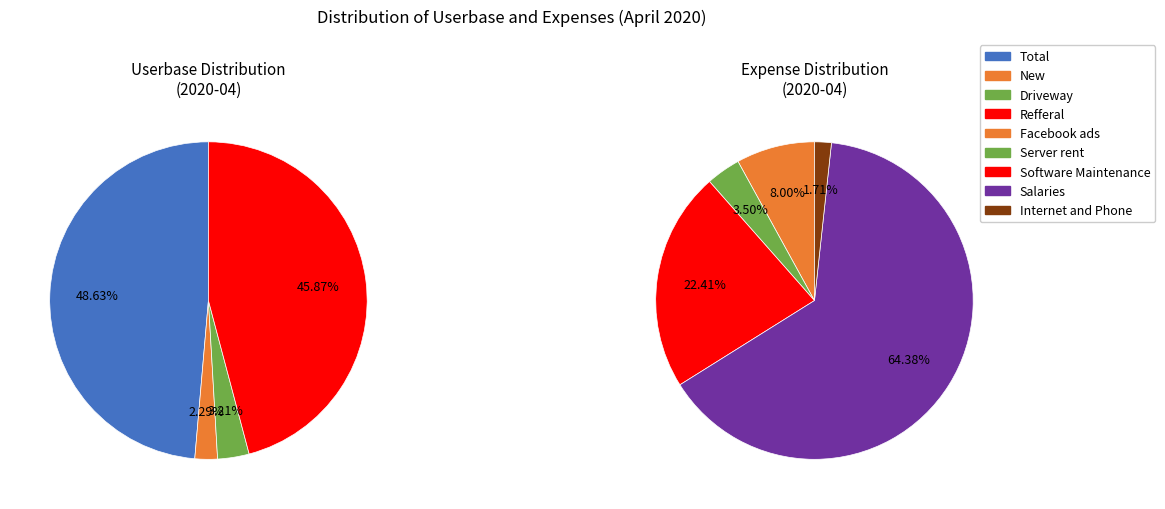

Is Facebook ads the majority of the pie?

No